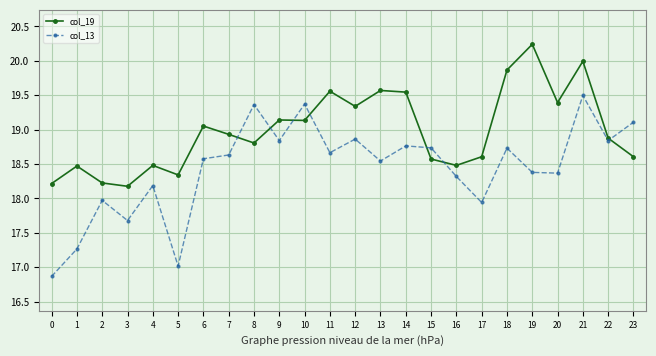

What are all the series names shown in the legend?

col_19, col_13